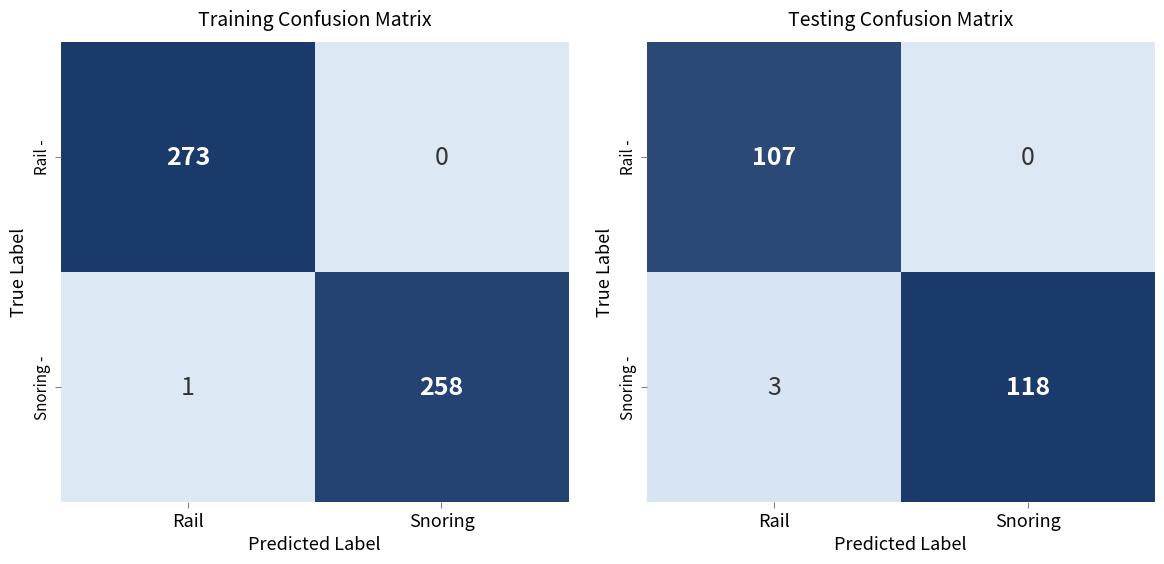

What is the lowest value of the Snoring - series?

3